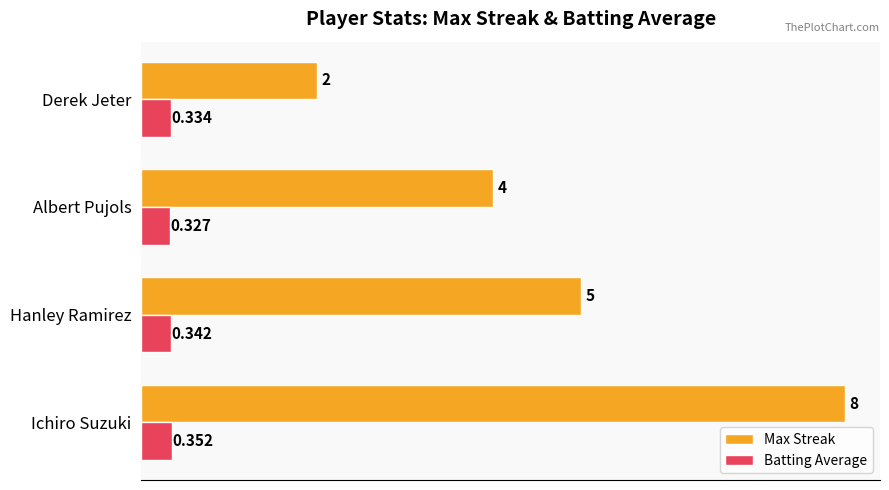

At which label is Max Streak closest to 5?

Hanley Ramirez